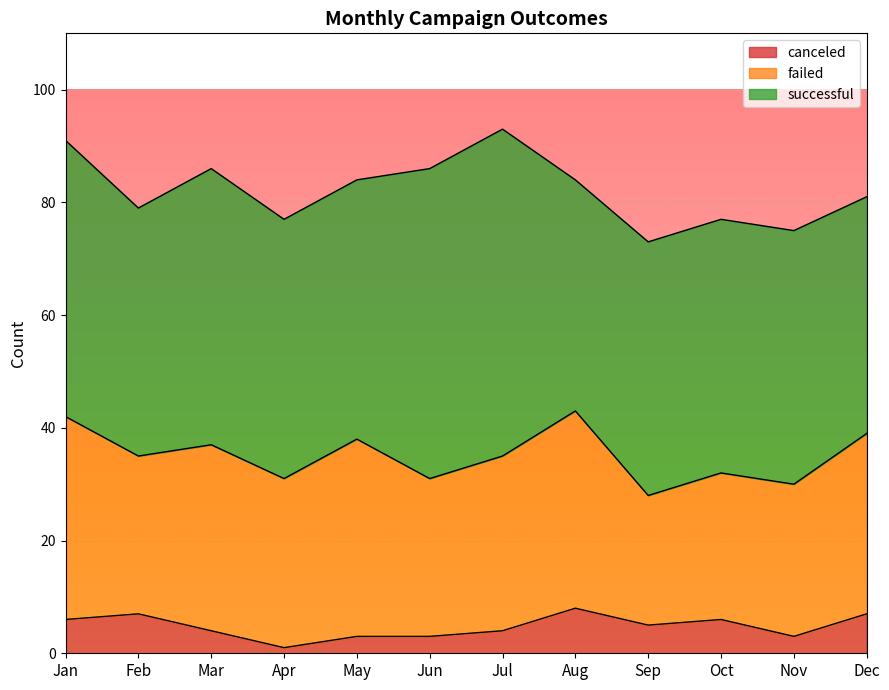

At which label does failed first exceed 31?

Jan